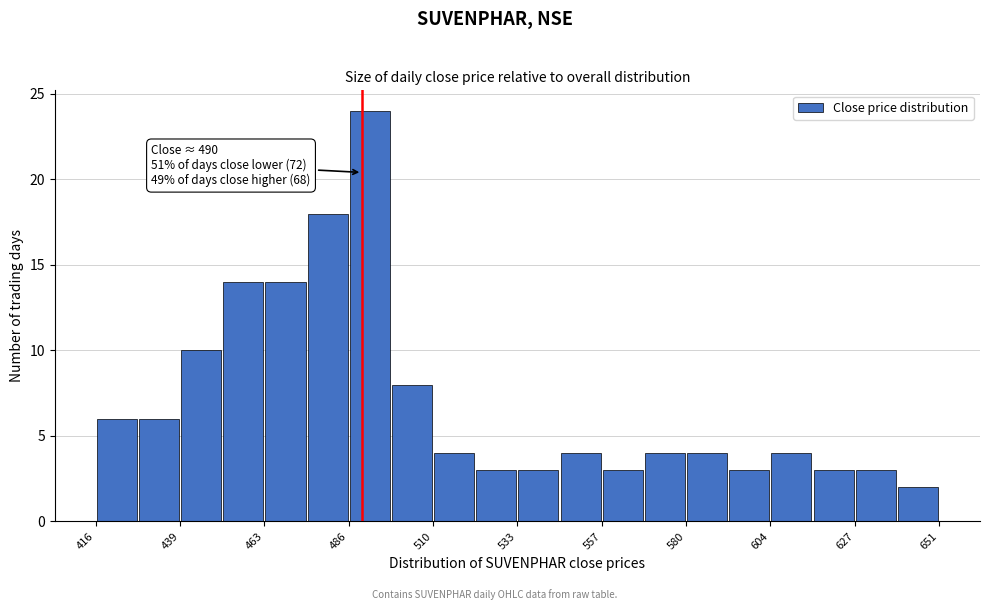

Around what value on the x-axis is the tallest bar? Give the approximate position of its centre, as read against the axis.

490